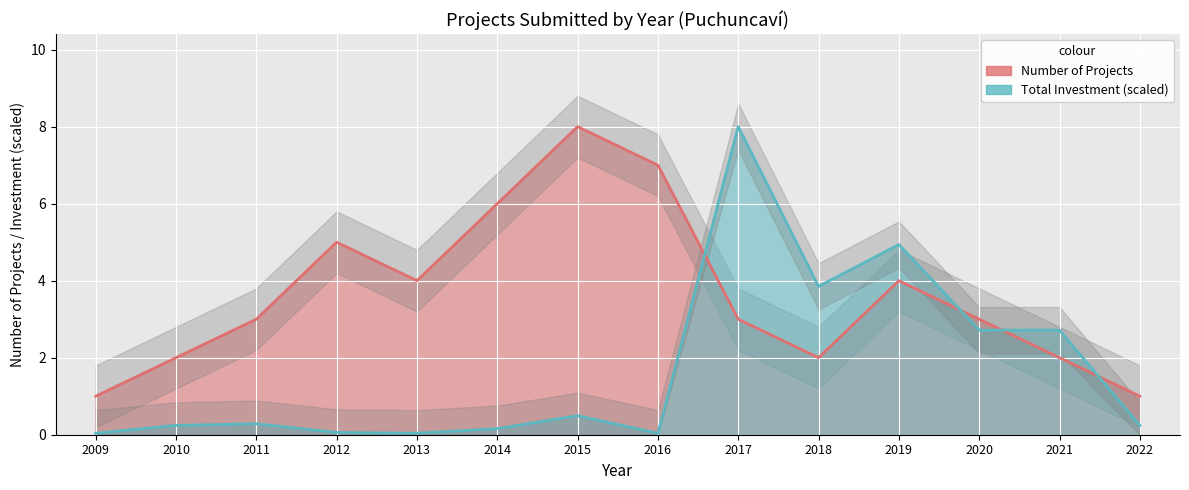

Reading right to left, list all the values displayed in this chart.

Num_Projects: 2022=1.0	2021=2.0	2020=3.0	2019=4.0	2018=2.0	2017=3.0	2016=7.0	2015=8.0	2014=6.0	2013=4.0	2012=5.0	2011=3.0	2010=2.0	2009=1.0
Total_Investment: 2022=0.2	2021=2.7	2020=2.7	2019=4.9	2018=3.9	2017=8.0	2016=0.0	2015=0.5	2014=0.2	2013=0.0	2012=0.1	2011=0.3	2010=0.2	2009=0.0